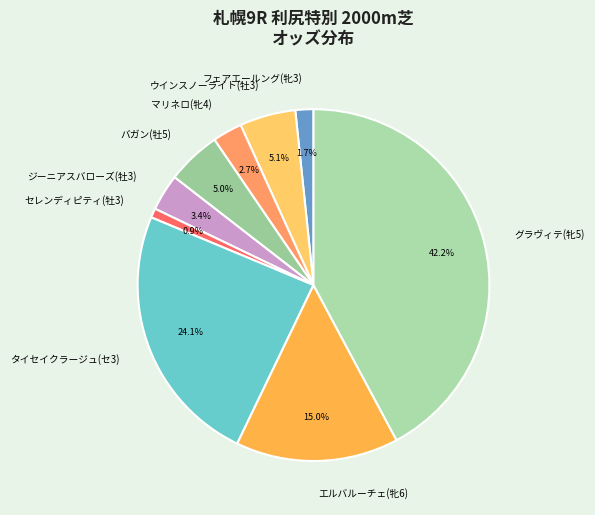

How much of the chart is everything except エルバルーチェ(牝6)?

85.0%